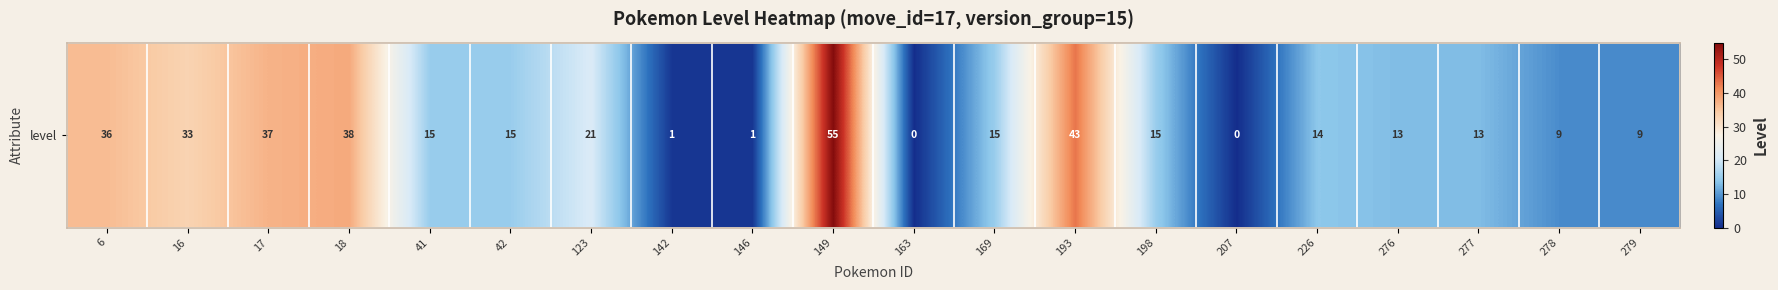

Between 276 and 226, which is larger?

226